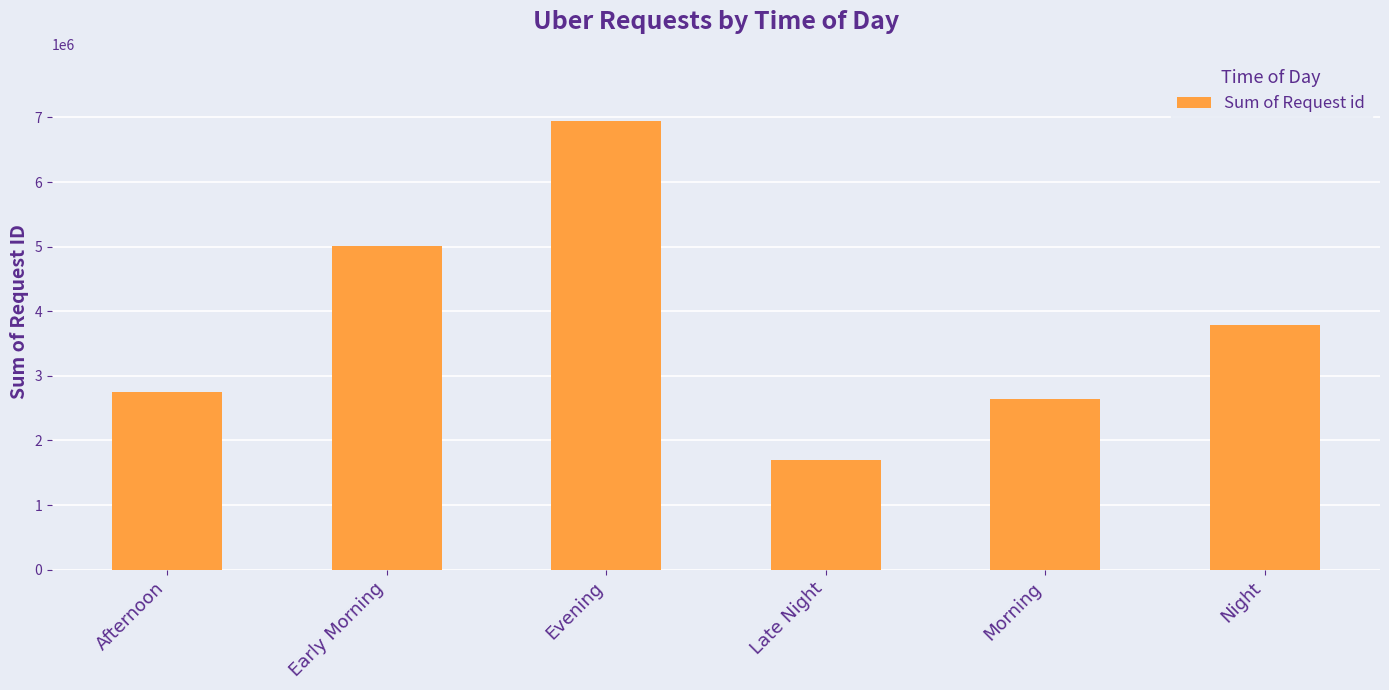

What is the change in value from Evening to Morning?

-4293168